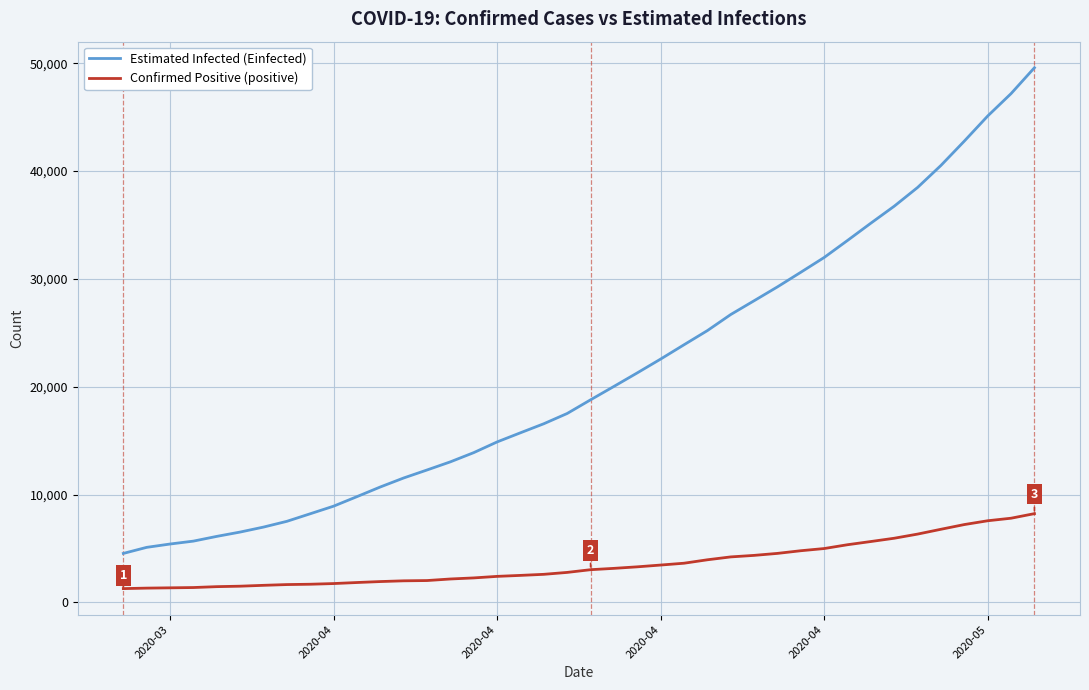

True or false: Estimated Infected (Einfected) and Confirmed Positive (positive) intersect in this chart.

False